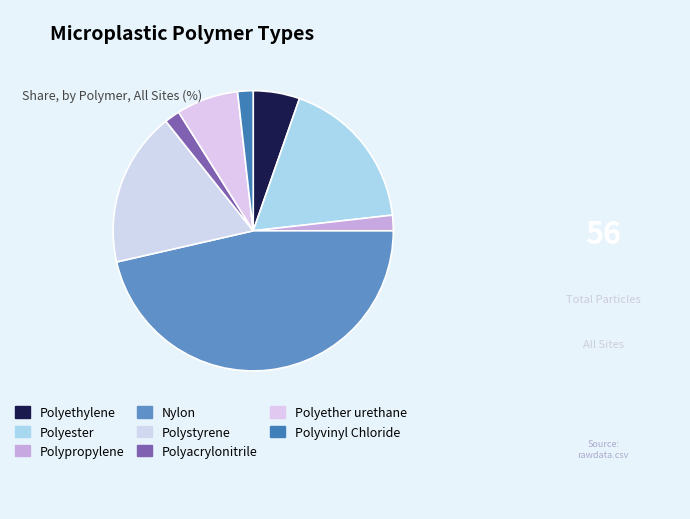

Is it true that Polystyrene is 18% of the pie?

True